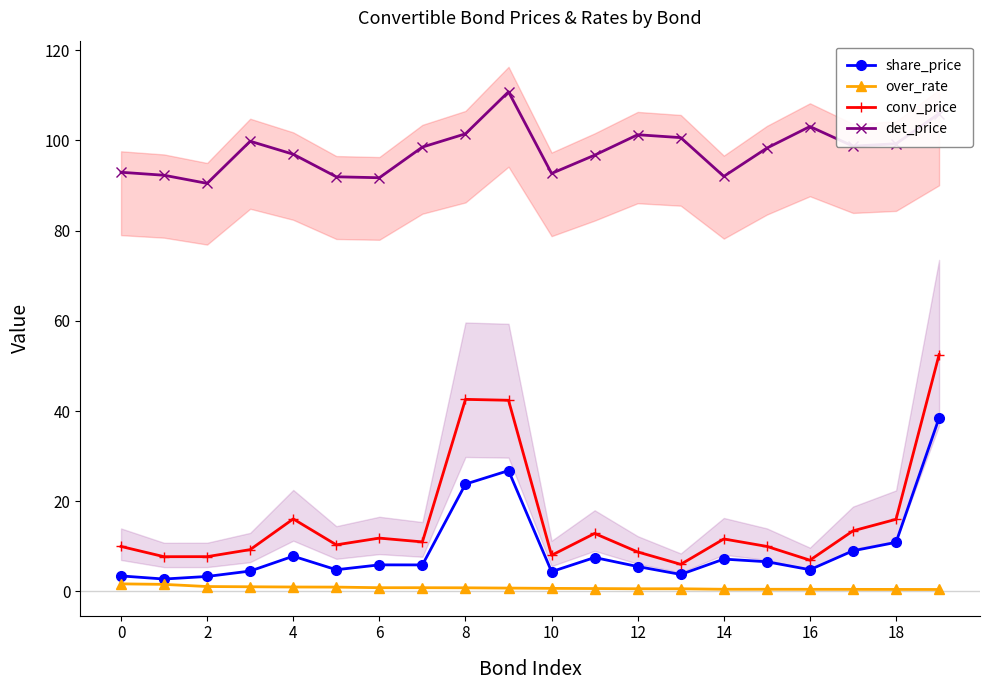

At how many categories does at least one series exceed 61?

20